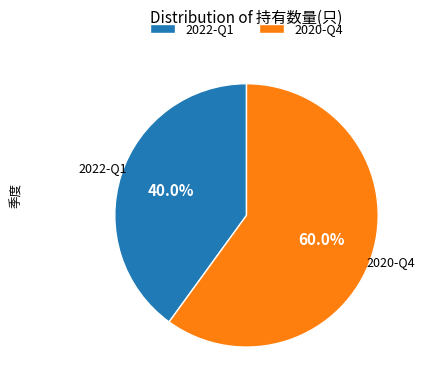

Is it true that 2022-Q1 is 50% of the pie?

False